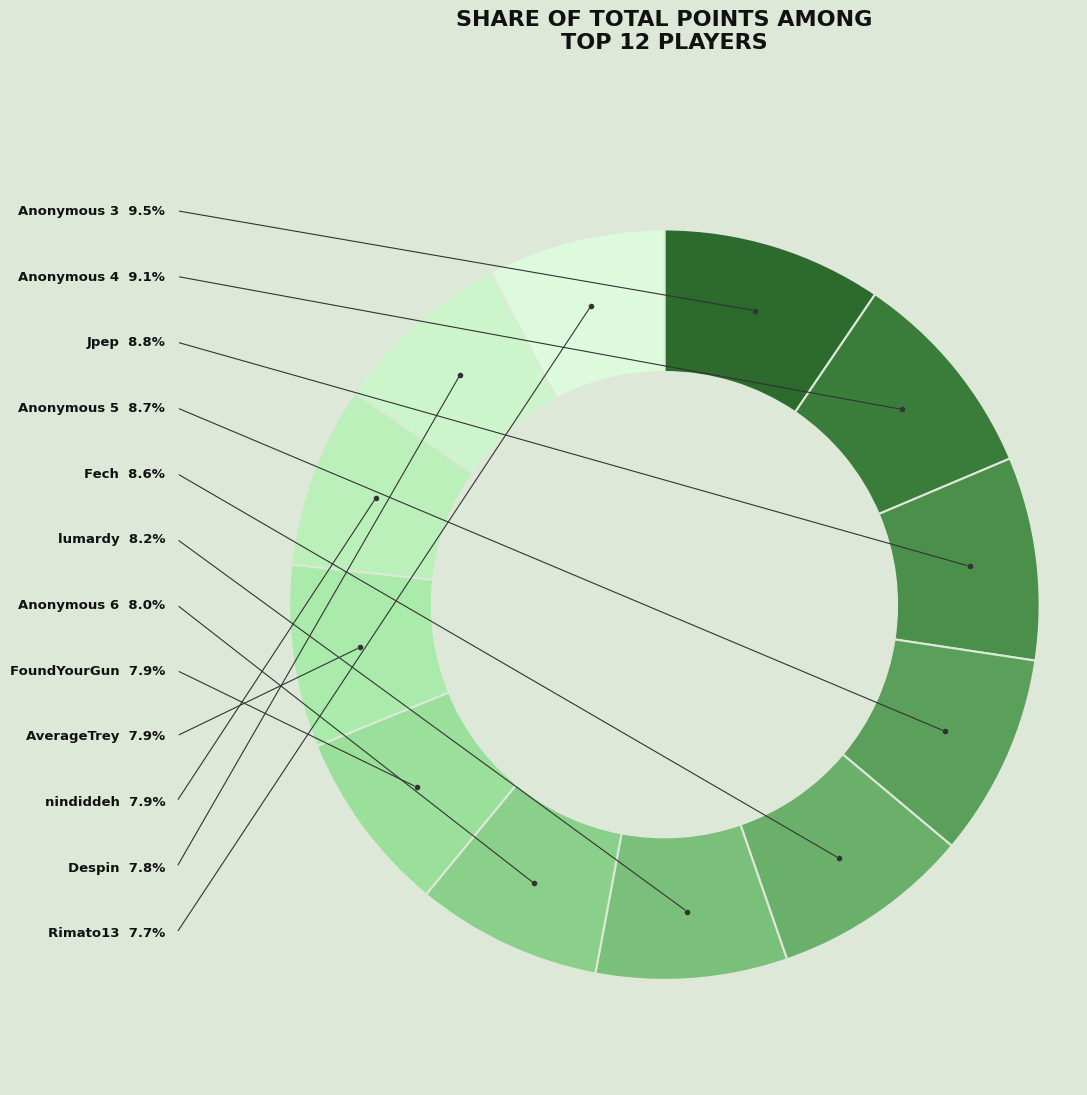

To the nearest percent, what is the difference between the largest and smallest slice percentages?

2%